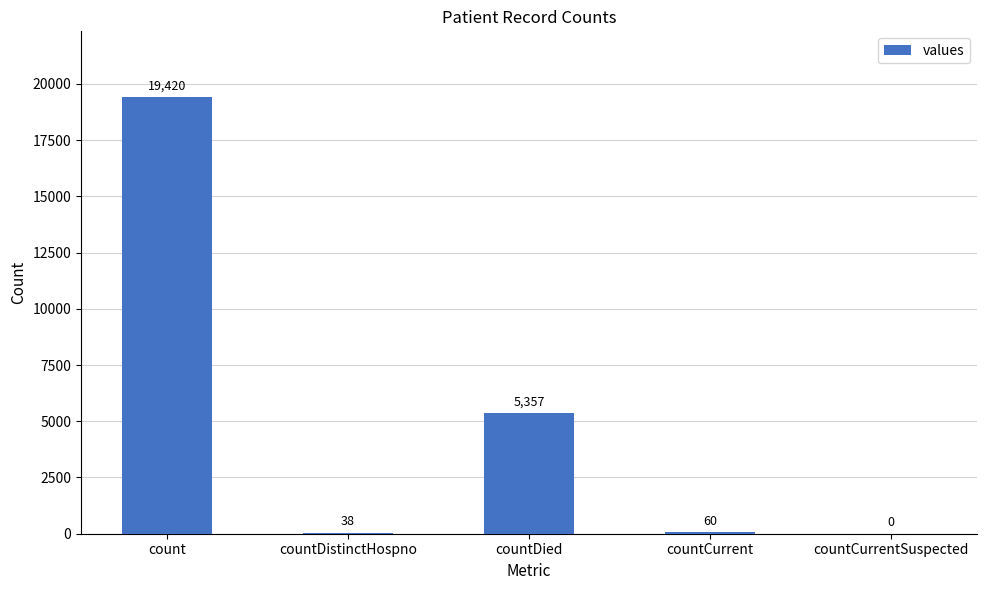

At which label is the value closest to 9710?

countDied